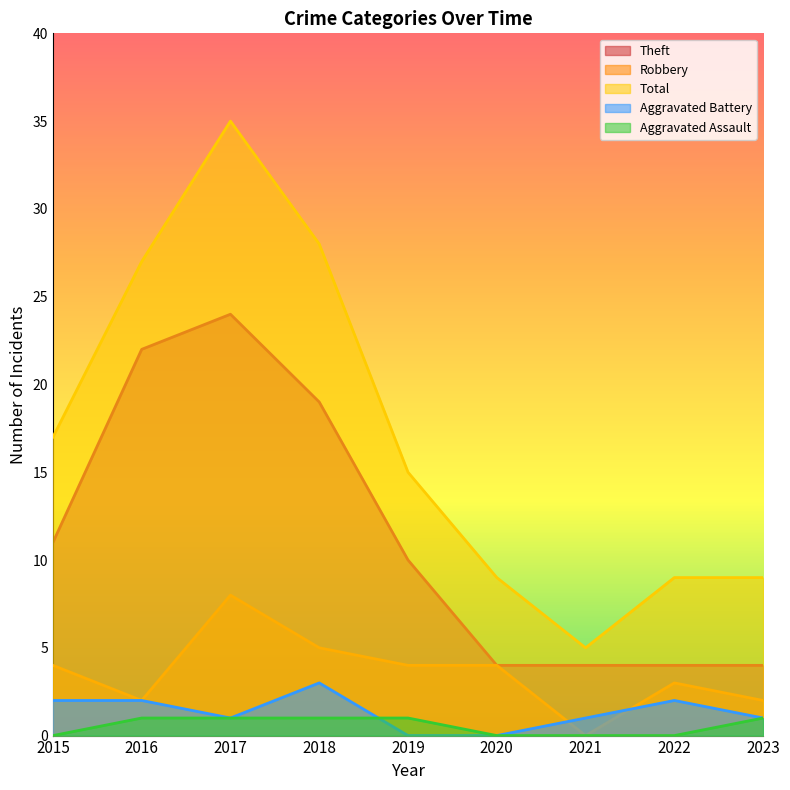

How many data points in Total are less than 15?

4